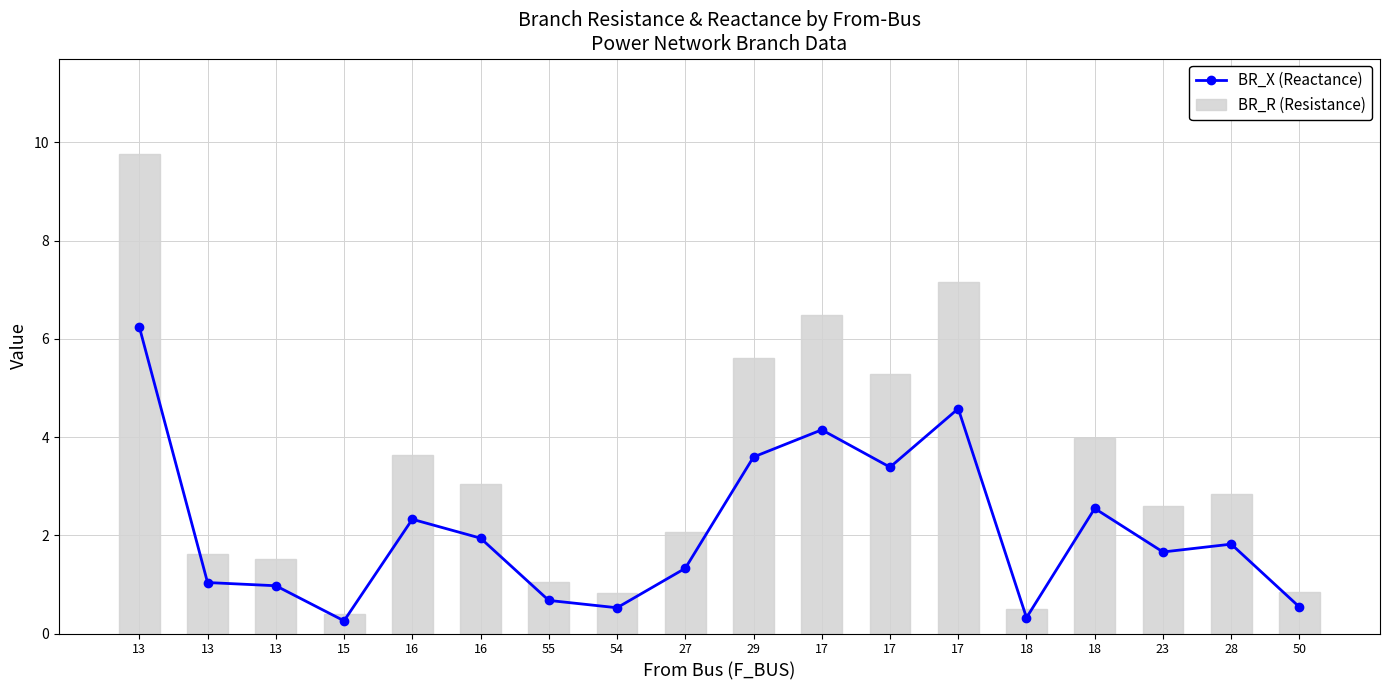

Where is BR_R (Resistance) nearest to the value 5?

17